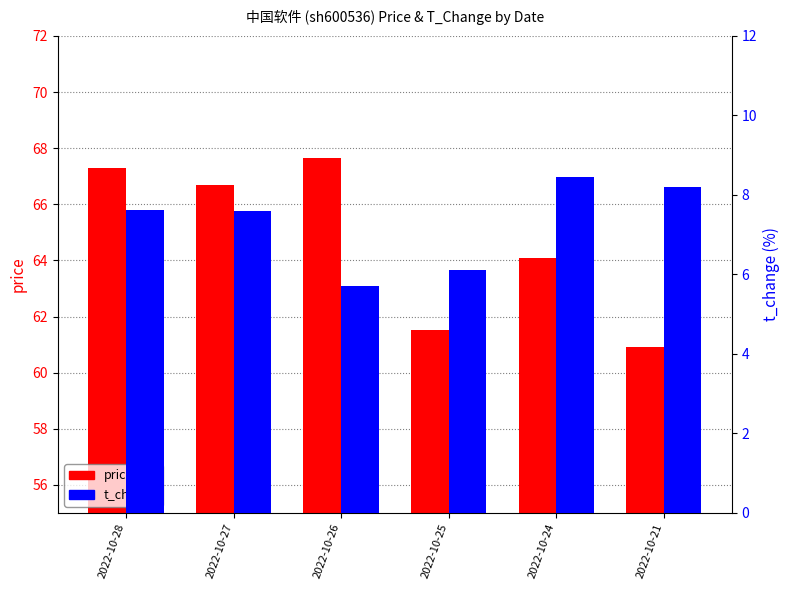

What is the sum of the price values at 2022-10-26 and 2022-10-27?

134.4